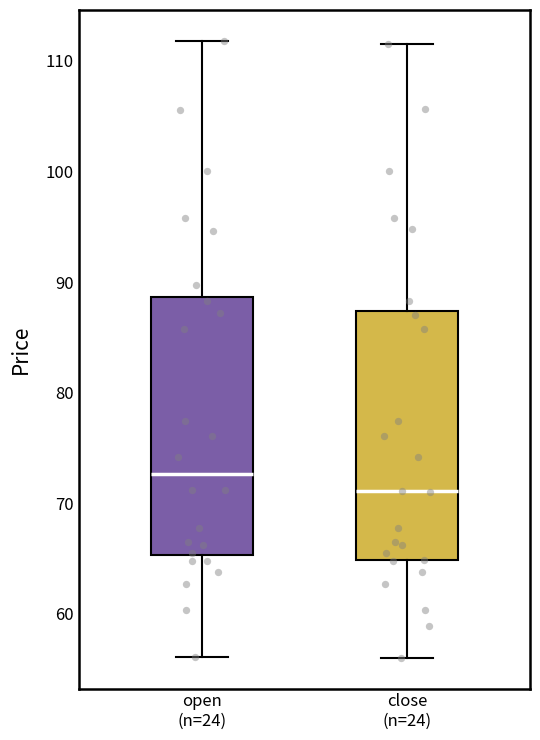

Reading left to right, read every box against the y-axis: the position of its median line, the range the box covers, and the ends of its whiskers. The values are not printed on the chart, so give them approximately, as read against the axis.

open (n=24): median 73, box 65 to 89, whiskers 56 to 112
close (n=24): median 71, box 65 to 87, whiskers 56 to 112